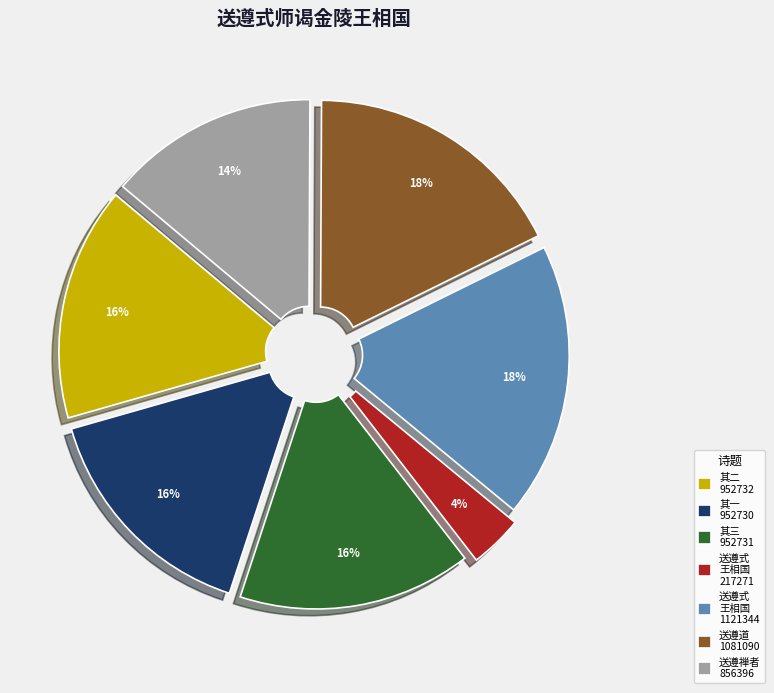

Does any single category account for the majority?

No